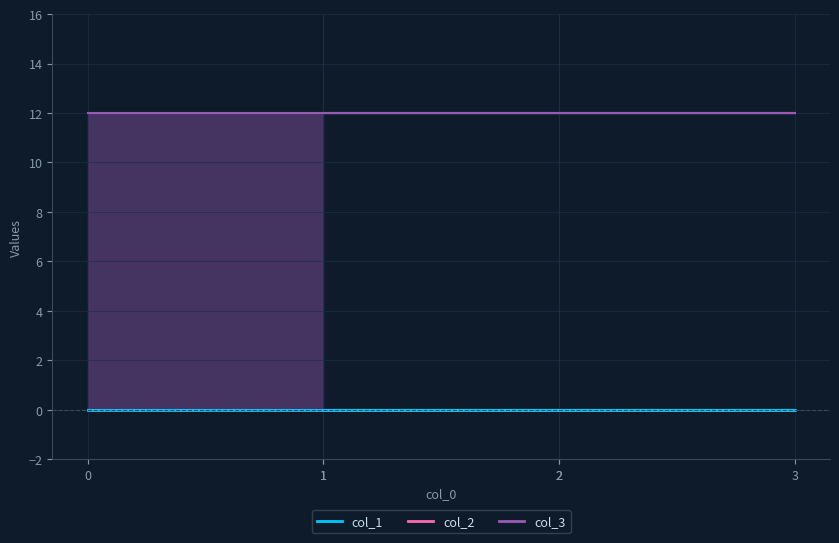

Rank the series by their maximum value, from lowest to highest.

col_1, col_2, col_3